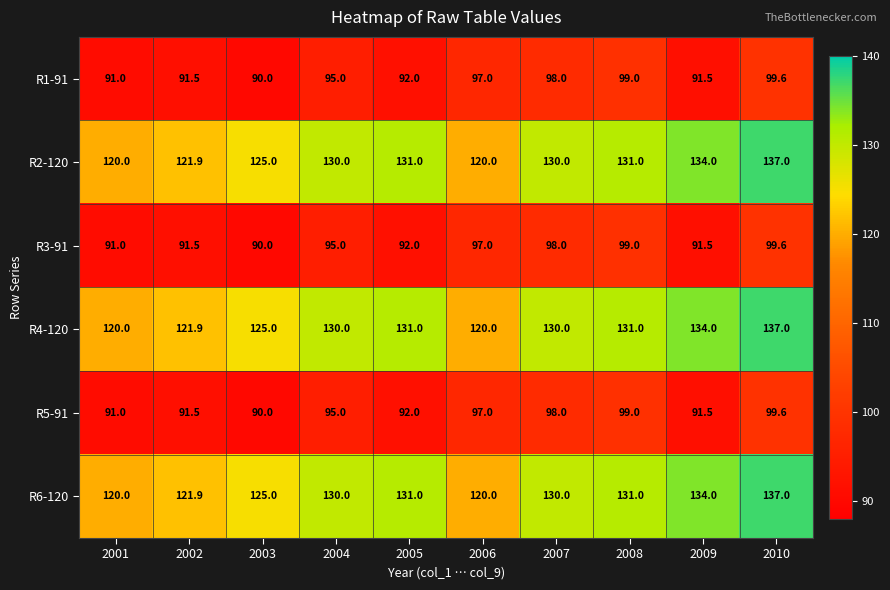

What is the difference between the highest and lowest values at 2005?

39.0